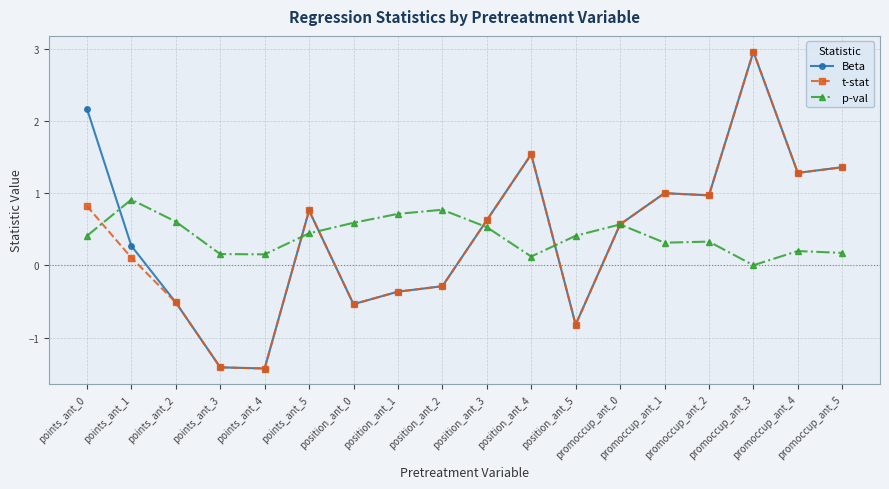

What is the maximum value shown in the chart?

3.0